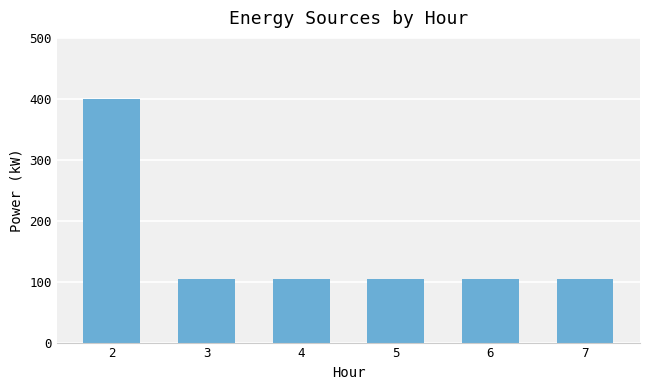

Between 5 and 2, which is larger?

2